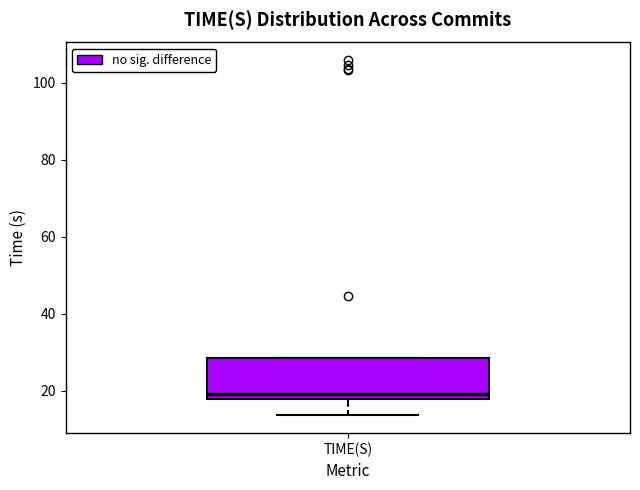

Read this box plot against the y-axis: the position of the median line, the range covered by the box, and the ends of both whiskers. The values are not printed on the chart, so give them approximately, as read against the axis.

median 20, box 18 to 28, whiskers 14 to 28